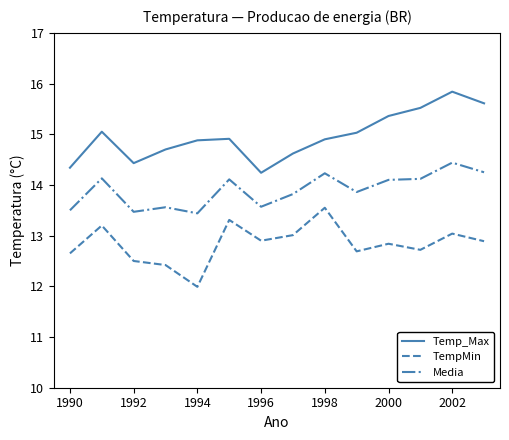

True or false: TempMin and Temp_Max intersect in this chart.

False